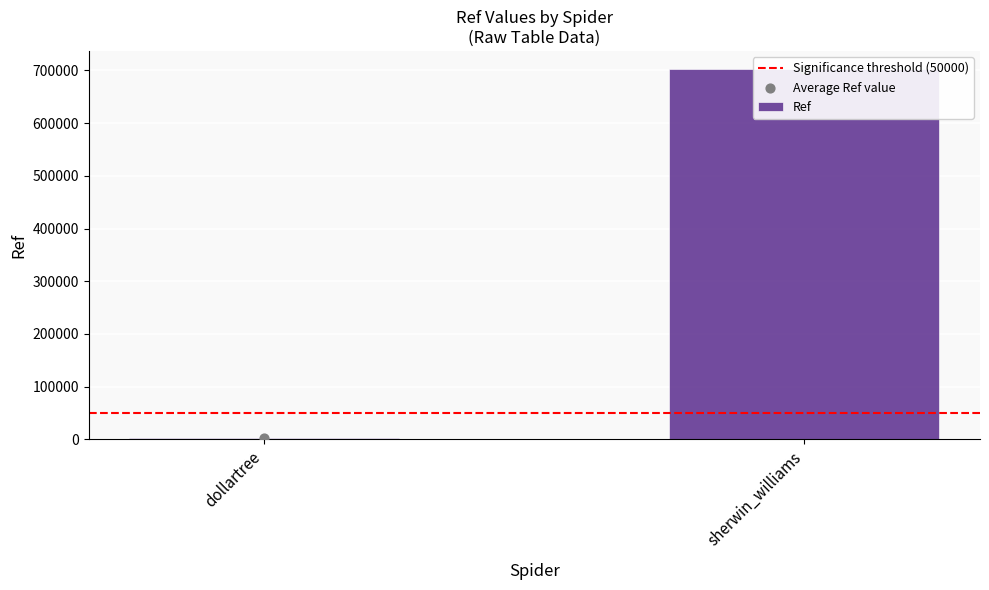

What are all the series names shown in the legend?

Significance threshold (50000), Ref, Average Ref value